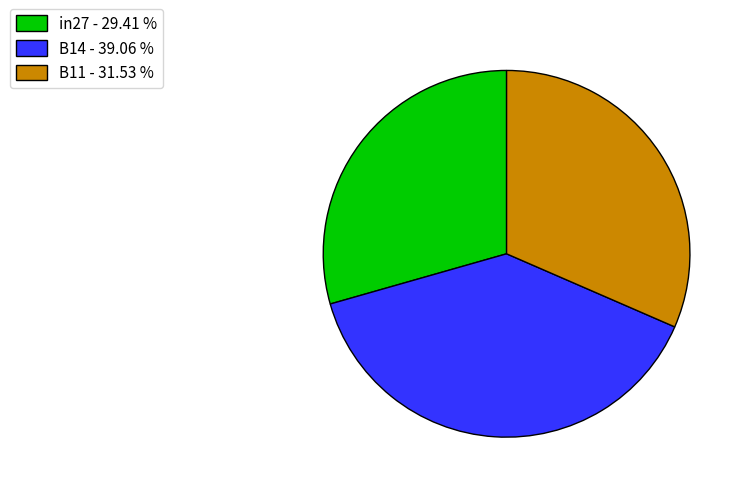

The in27 slice represents 29% of the pie. True or false?

True